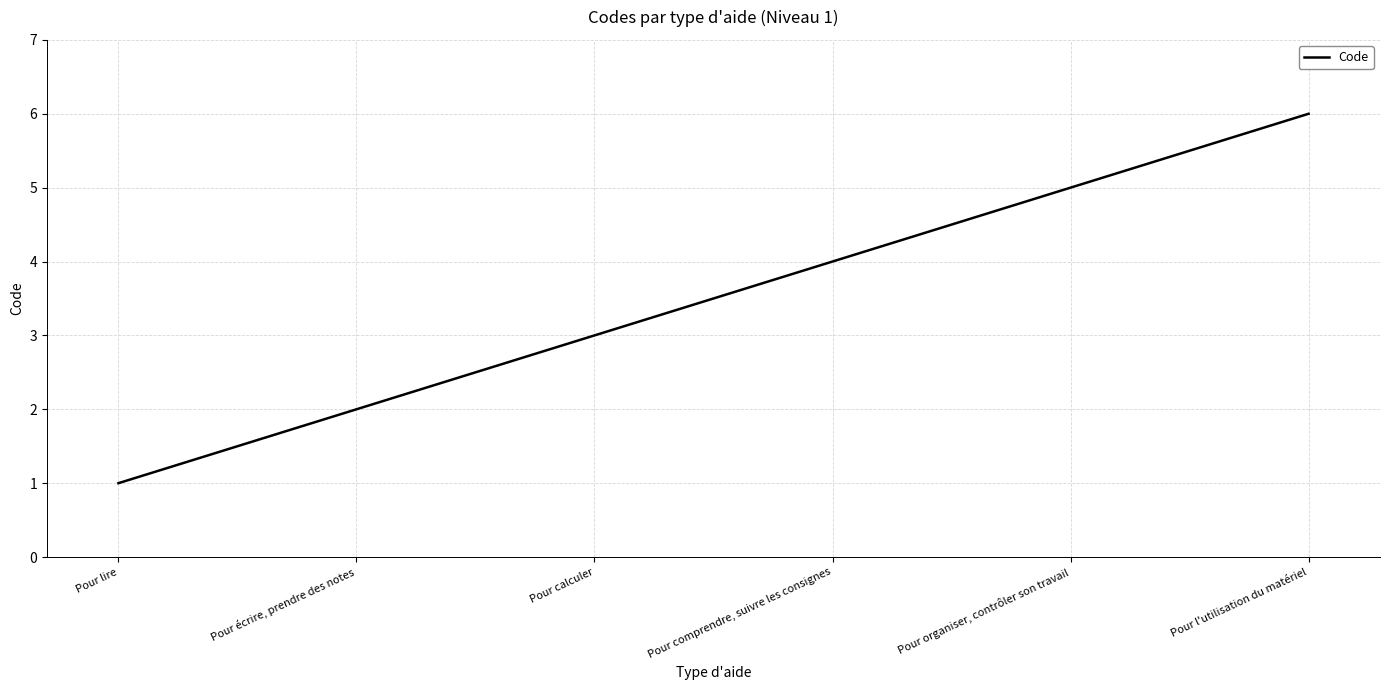

What position from the right is Pour lire?

6